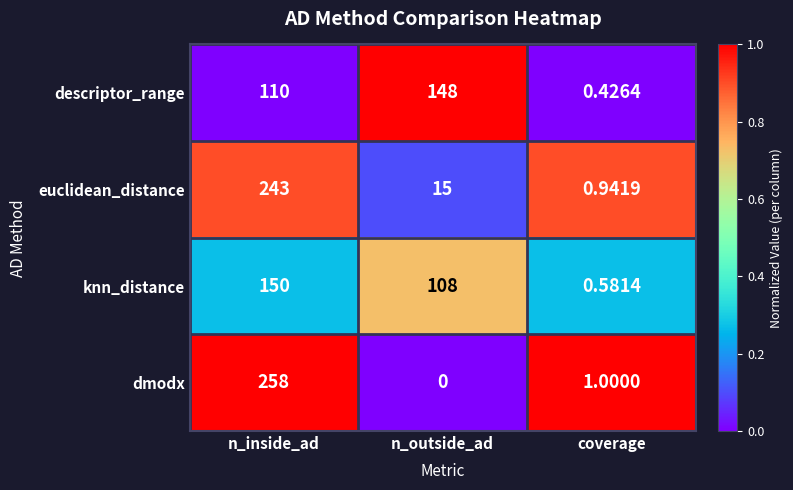

Which series has the widest spread of values?

dmodx